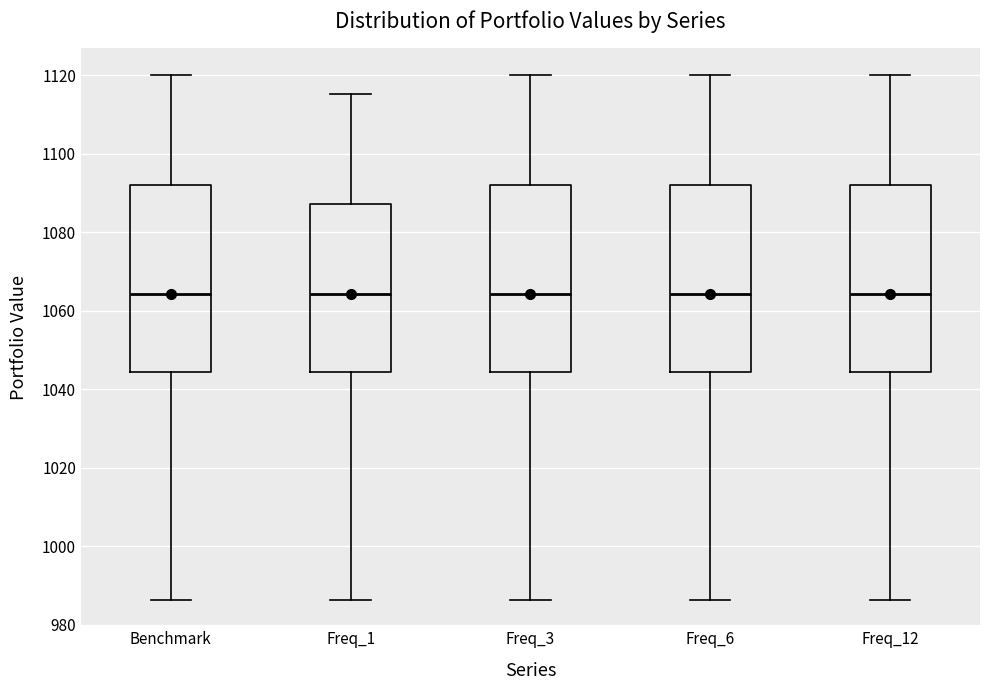

Reading left to right, transcribe this box plot: for each box, give where its median line is, the range the box spans, and where its two whiskers end, as read against the y-axis. The values are not printed on the chart, so give them approximately, as read against the axis.

Benchmark: median 1064, box 1044 to 1092, whiskers 986 to 1120
Freq_1: median 1064, box 1044 to 1088, whiskers 986 to 1116
Freq_3: median 1064, box 1044 to 1092, whiskers 986 to 1120
Freq_6: median 1064, box 1044 to 1092, whiskers 986 to 1120
Freq_12: median 1064, box 1044 to 1092, whiskers 986 to 1120